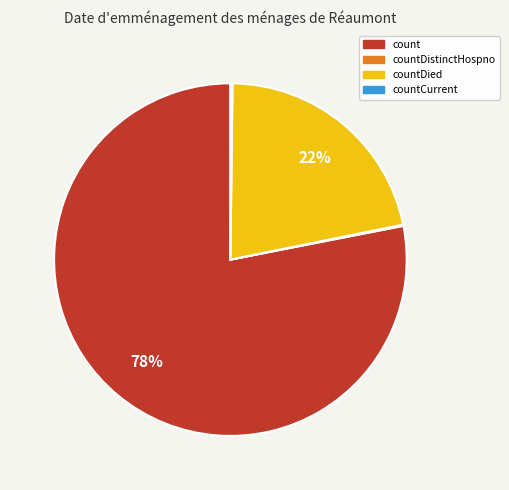

To the nearest percent, what is the difference between the largest and smallest slice percentages?

78%